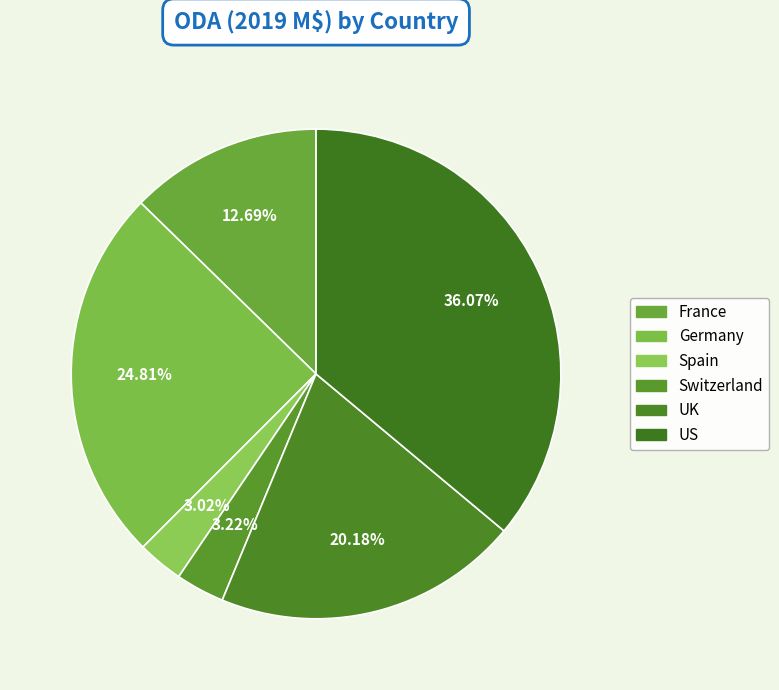

Which slice is the largest?

US